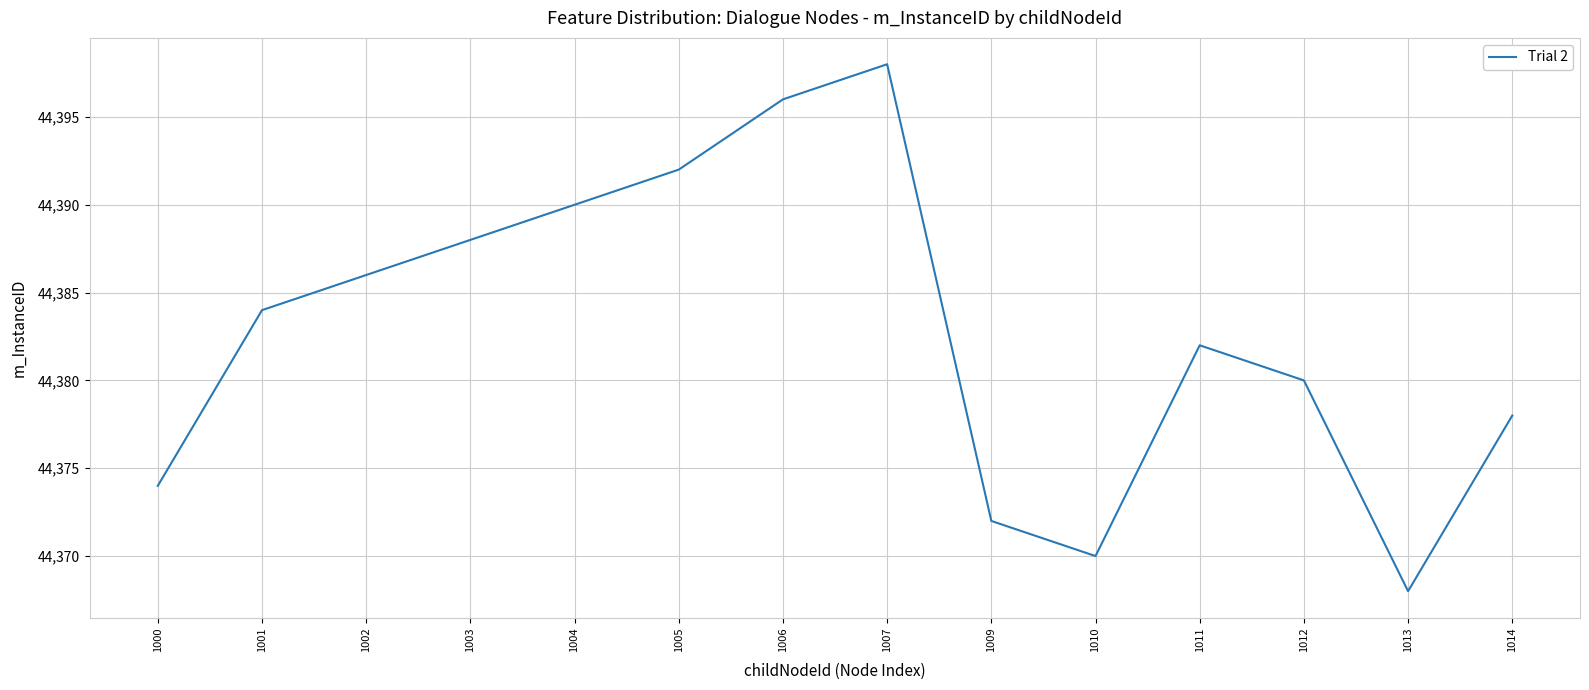

List the labels in order of value, smallest first.

1013, 1010, 1009, 1000, 1014, 1012, 1011, 1001, 1002, 1003, 1004, 1005, 1006, 1007